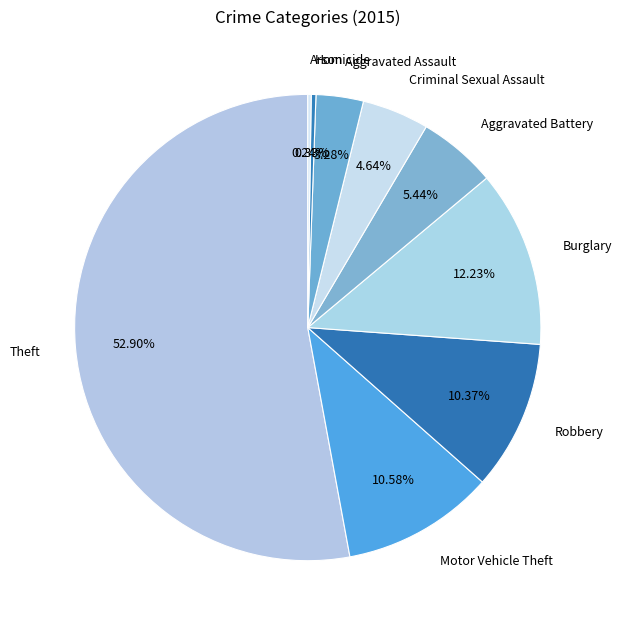

Which has a higher value, Aggravated Assault or Homicide?

Aggravated Assault